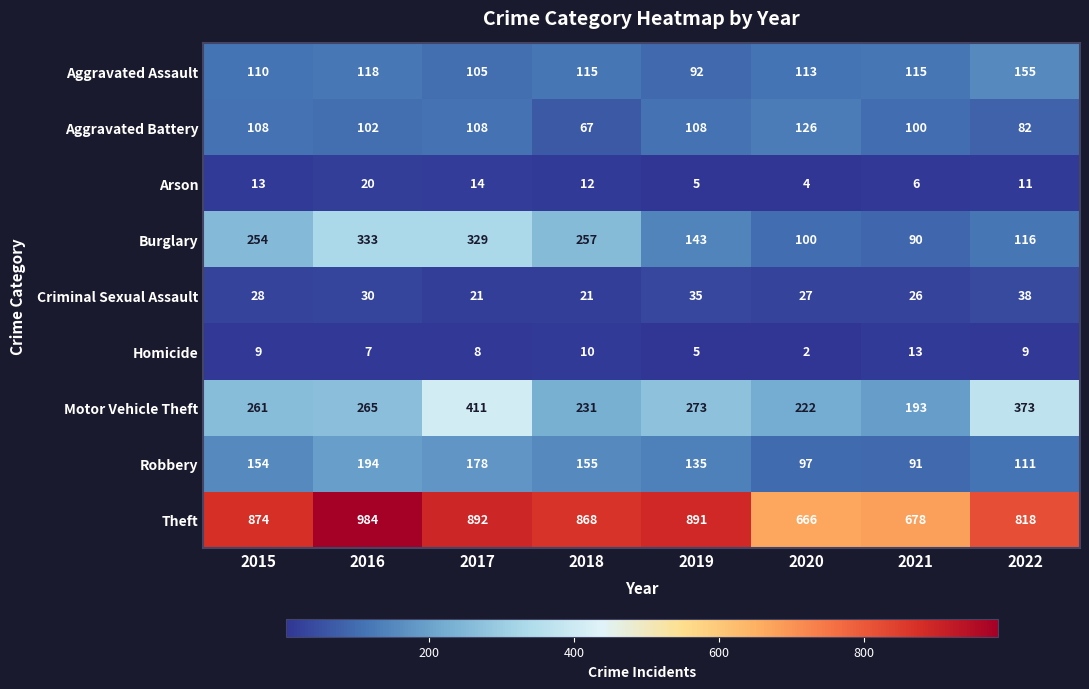

What is the sum of the Burglary values at 2019 and 2015?

397